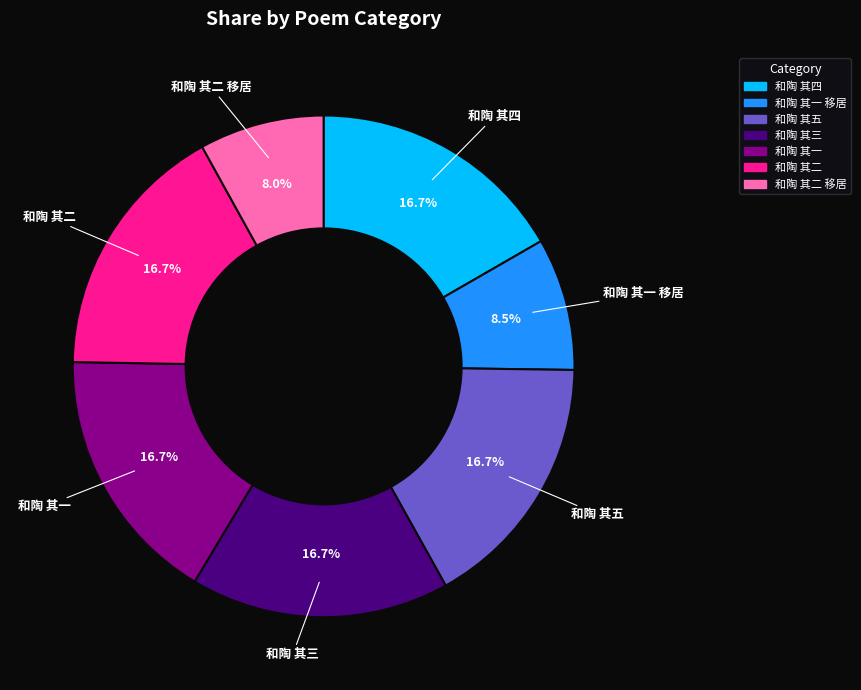

Is the sum of 和陶 其四 and 和陶 其二 greater than half?

No